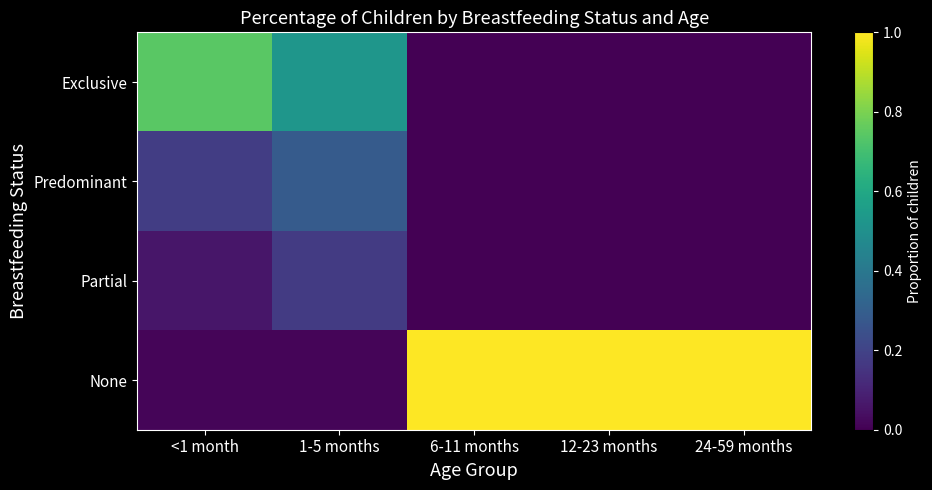

Rank the series by their maximum value, from lowest to highest.

Partial, Predominant, Exclusive, None